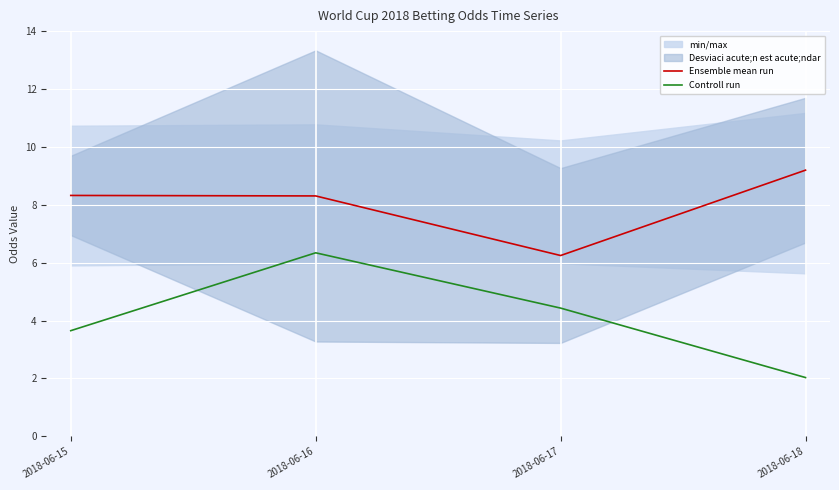

True or false: Controll run and Ensemble mean run intersect in this chart.

False